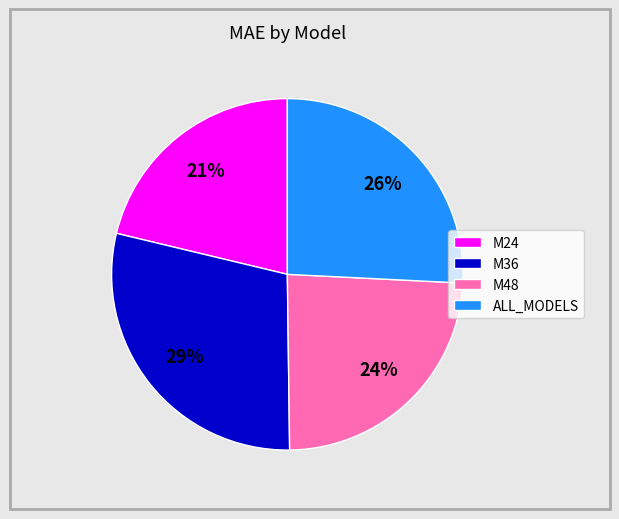

Count the number of slices in the pie.

4